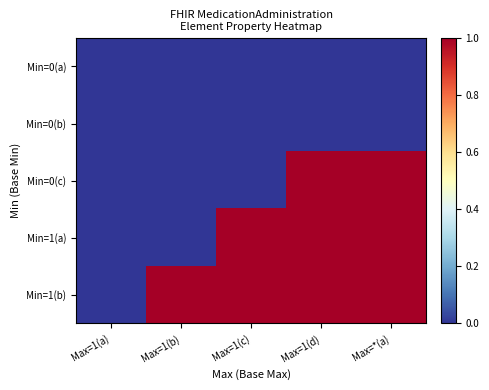

Between Max=*(a) and Max=1(c), which is larger?

Max=*(a)